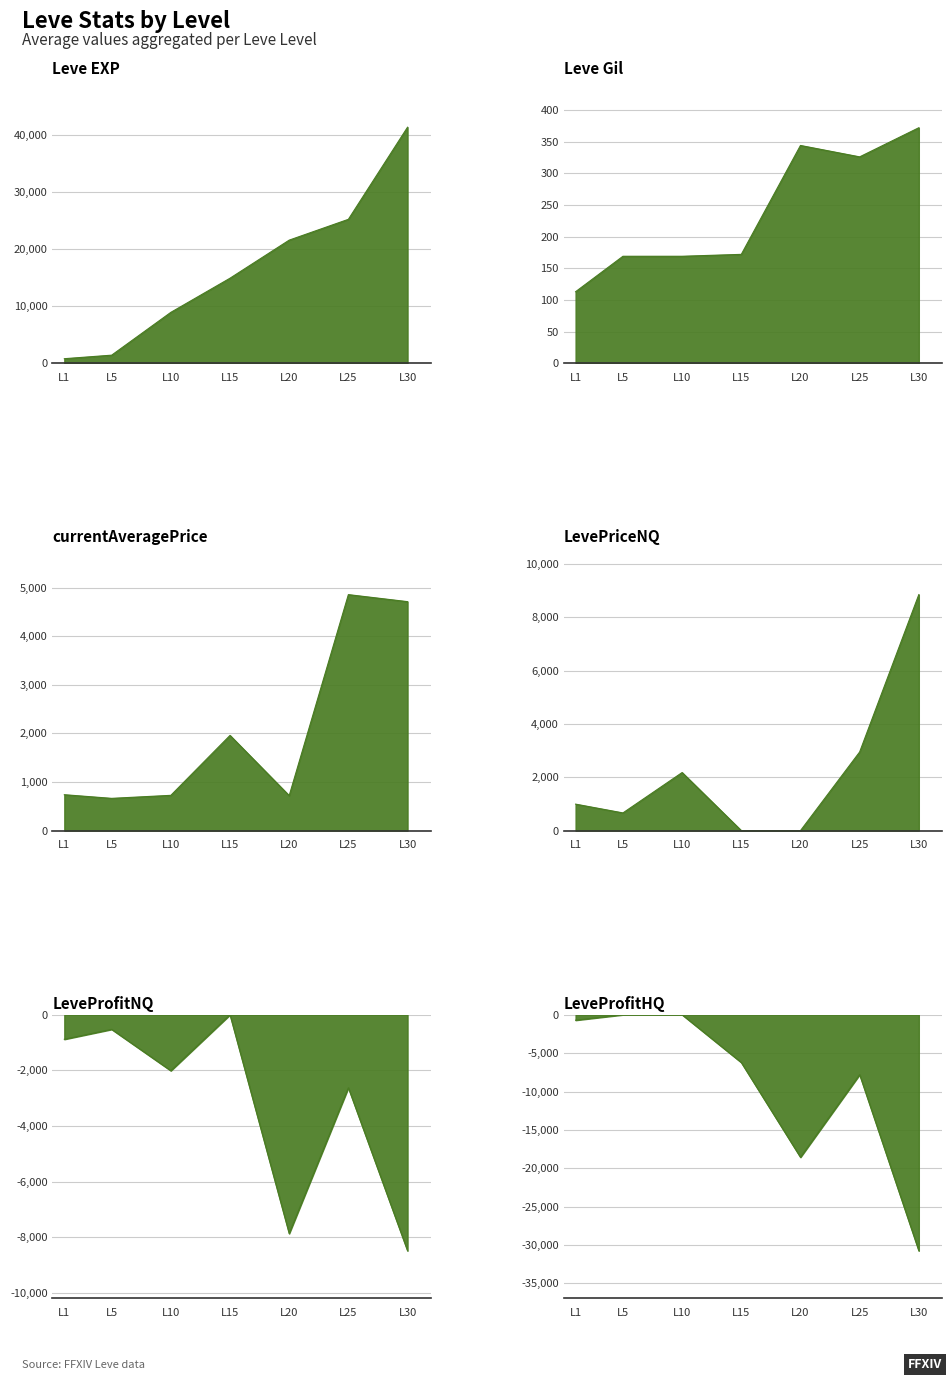

At which label does Leve EXP first exceed 14920?

L20